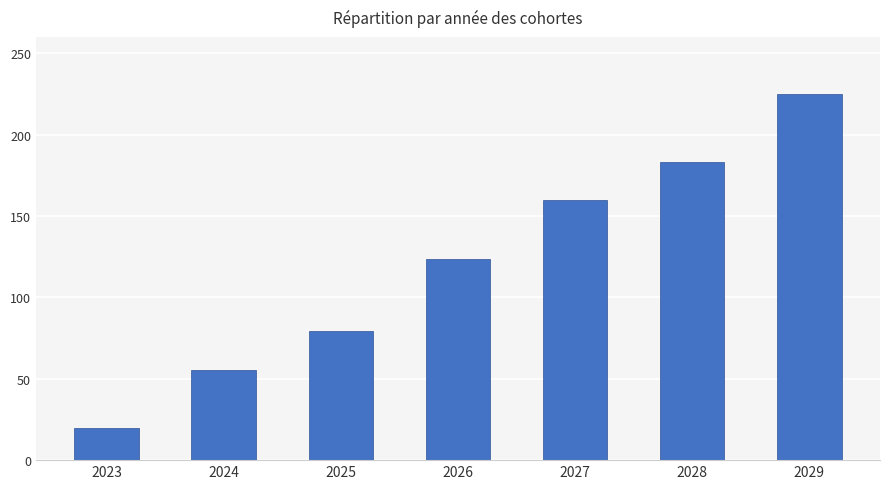

Which label corresponds to the smallest value in the chart?

2023